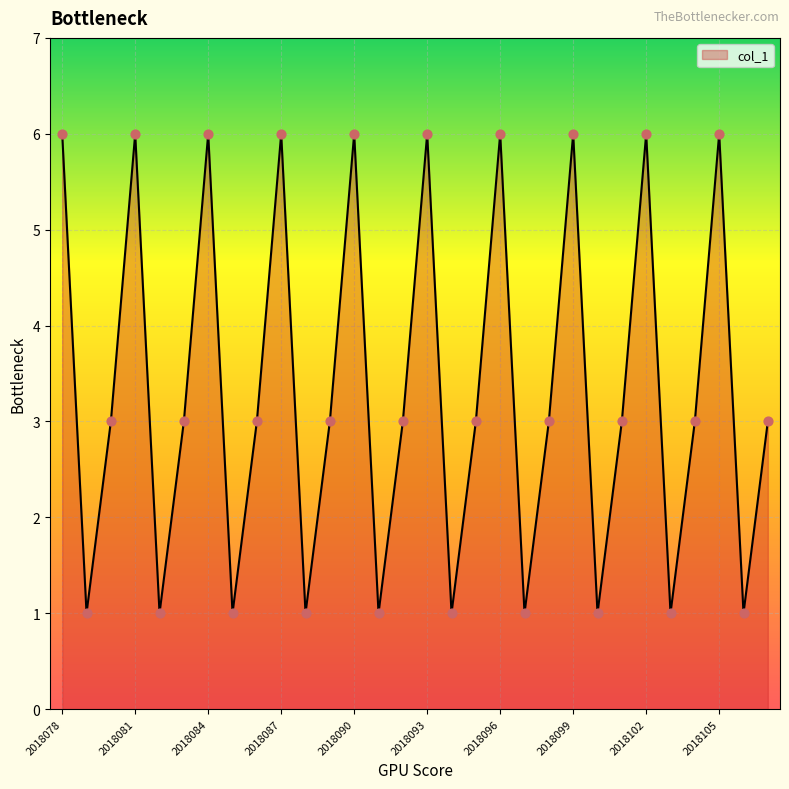

What is the difference between the maximum and minimum values?

5